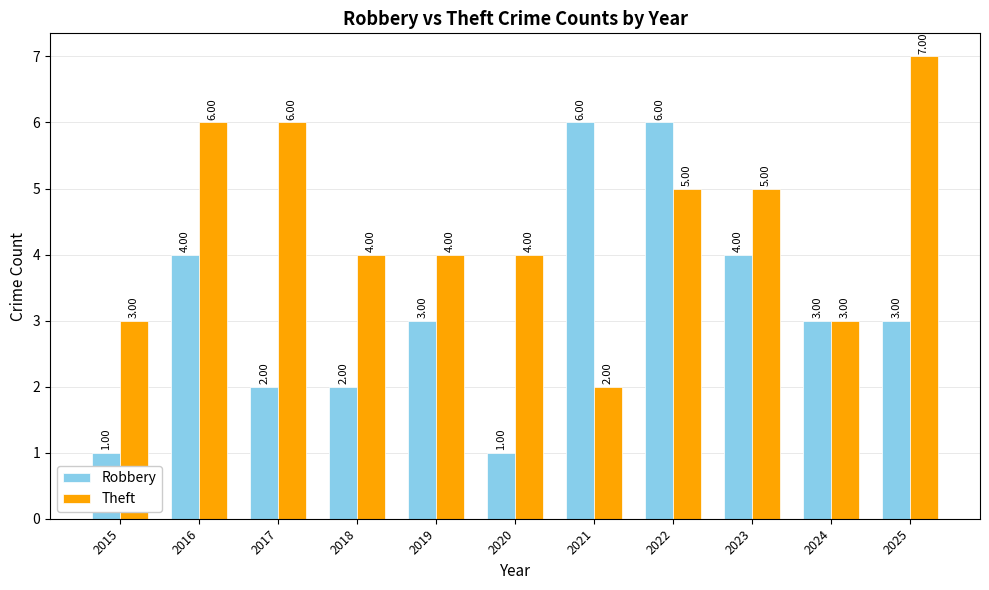

What are all the series names shown in the legend?

Robbery, Theft